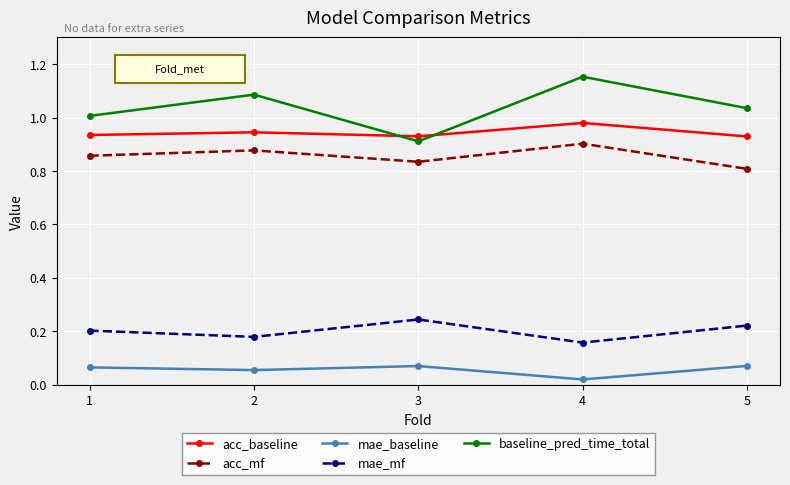

What is the total value across all series at 1?

3.1